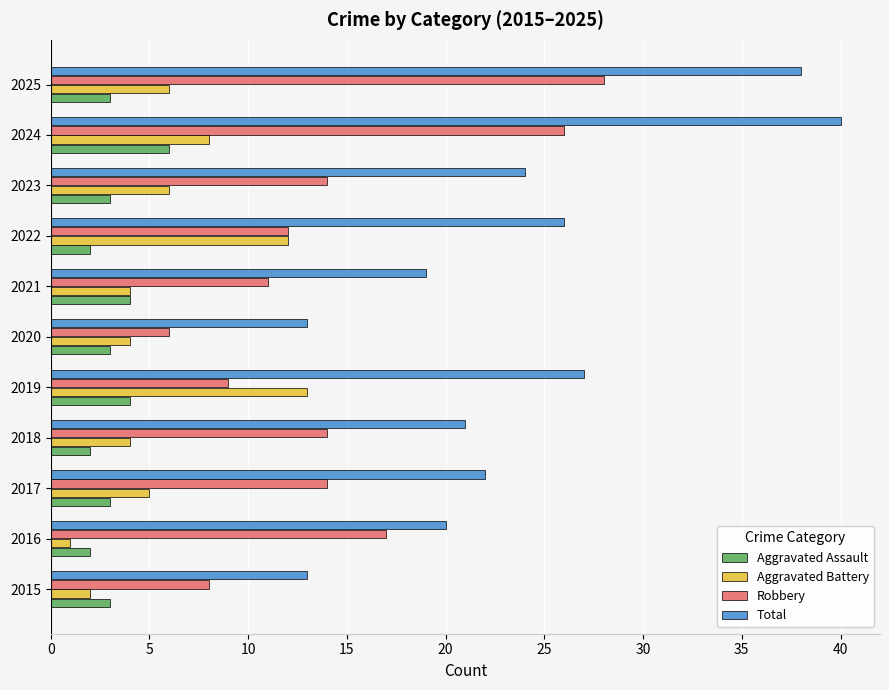

The Aggravated Assault series shows 5 at 2020. True or false?

False